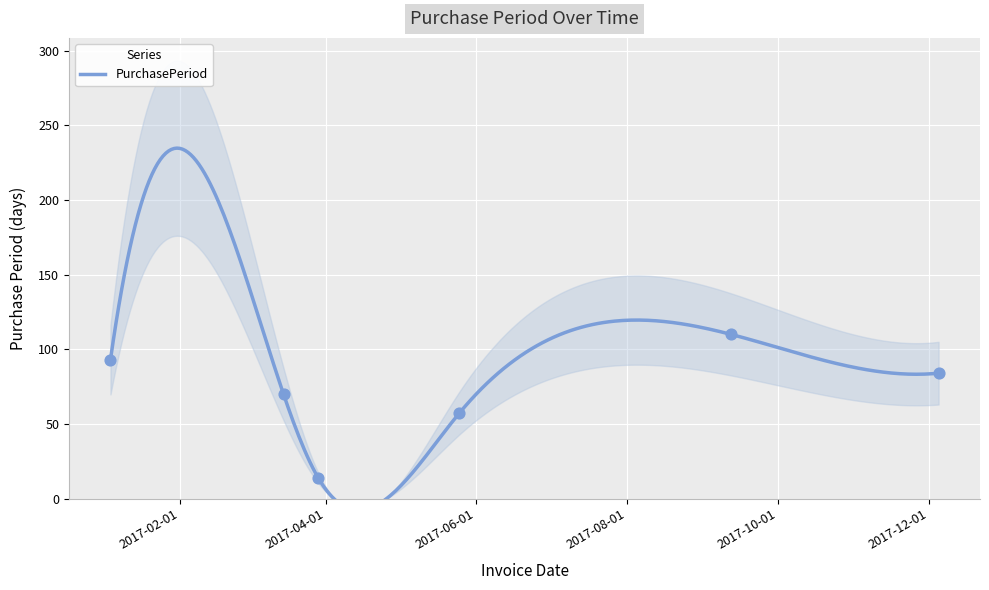

What is the ratio of the value at 2017-03-29 to the value at 2017-03-15?

0.2